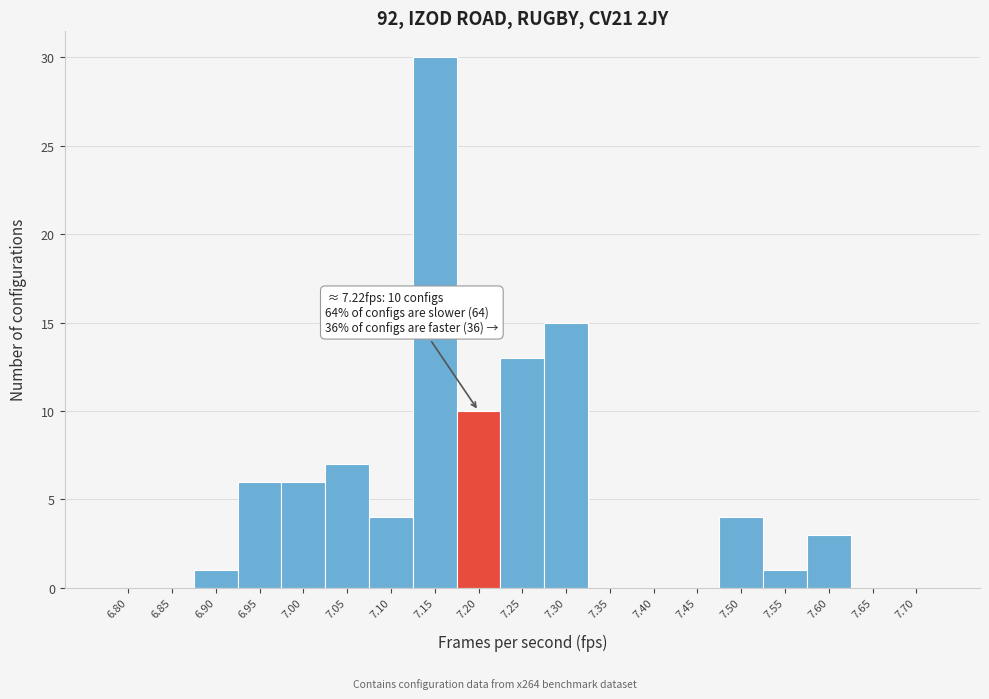

Reading right to left, list all the values displayed in this chart.

7.70=0	7.65=0	7.60=3	7.55=1	7.50=4	7.45=0	7.40=0	7.35=0	7.30=15	7.25=13	7.20=10	7.15=30	7.10=4	7.05=7	7.00=6	6.95=6	6.90=1	6.85=0	6.80=0